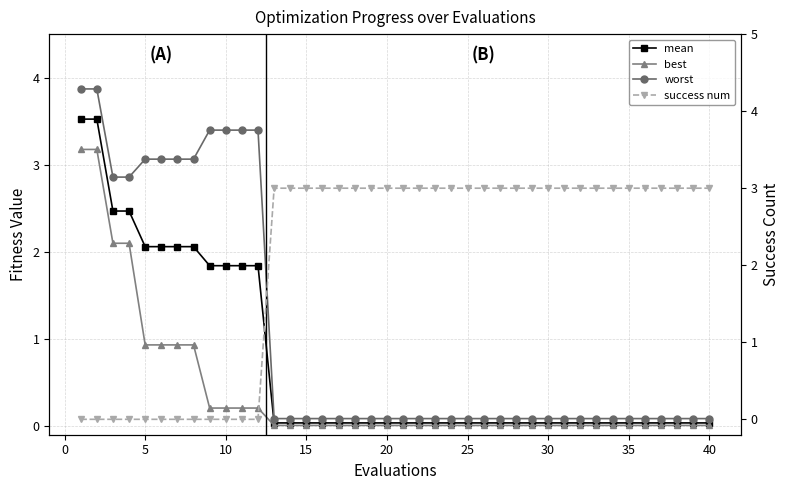

How many intersections are there between best and success num?

1